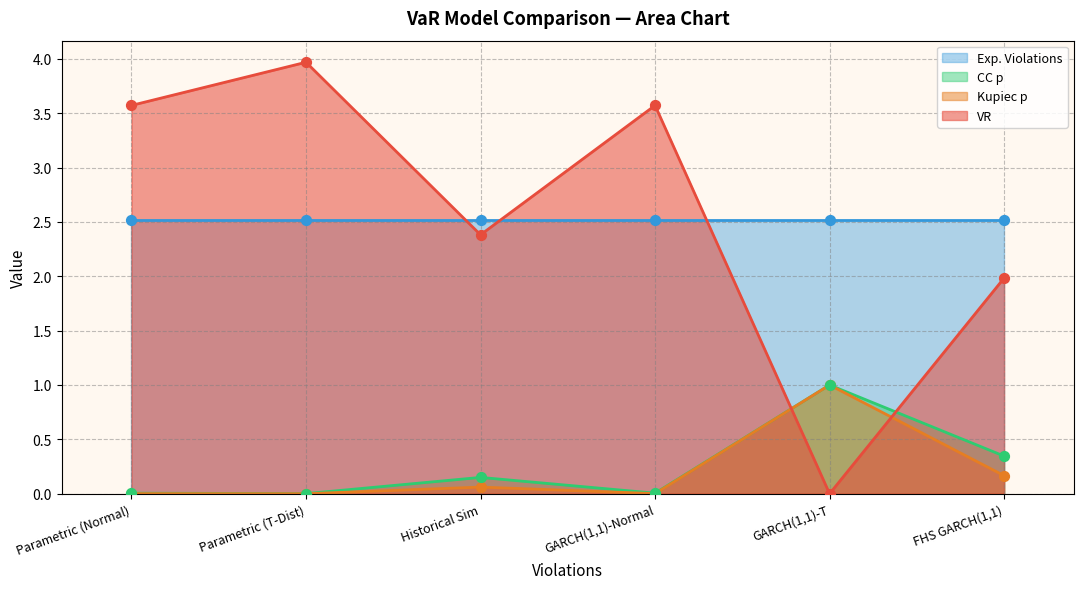

Which series has the largest Y range (max minus min)?

VR